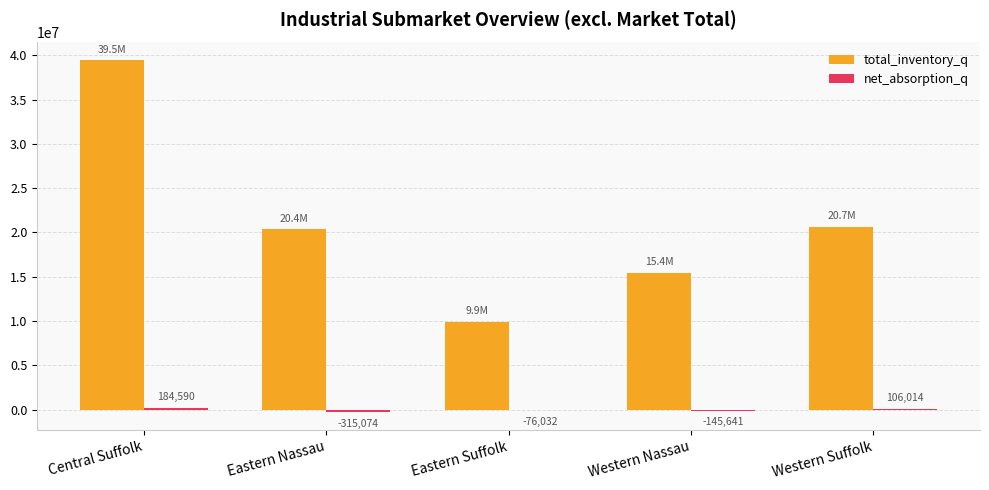

Which series has the largest range (max minus min)?

total_inventory_q